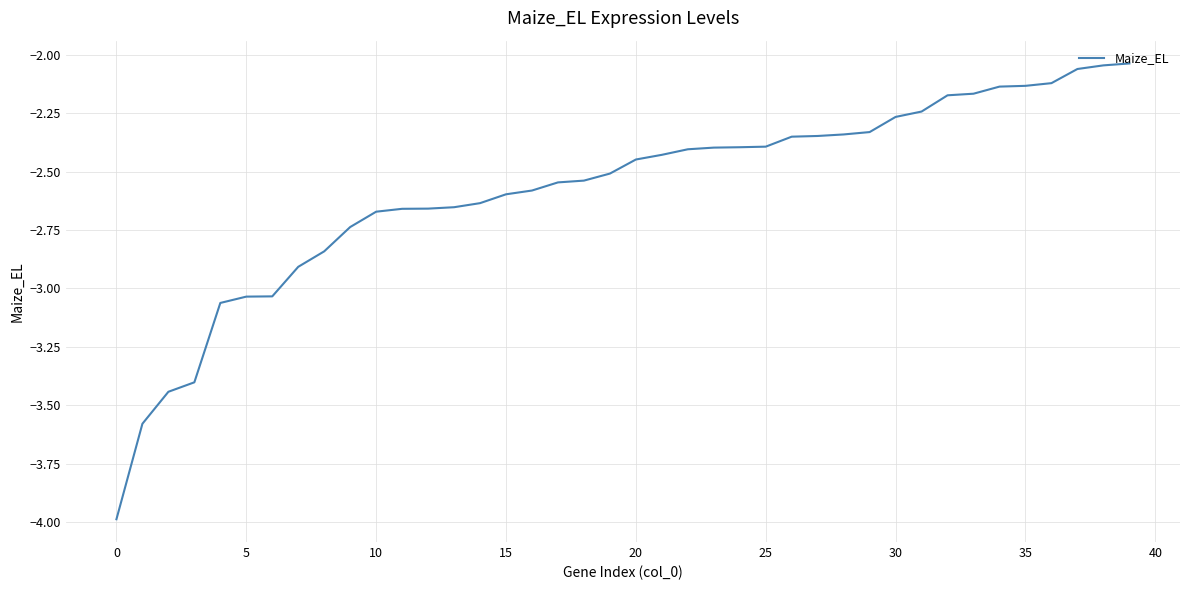

Is this an area chart (filled region under the line)?

No